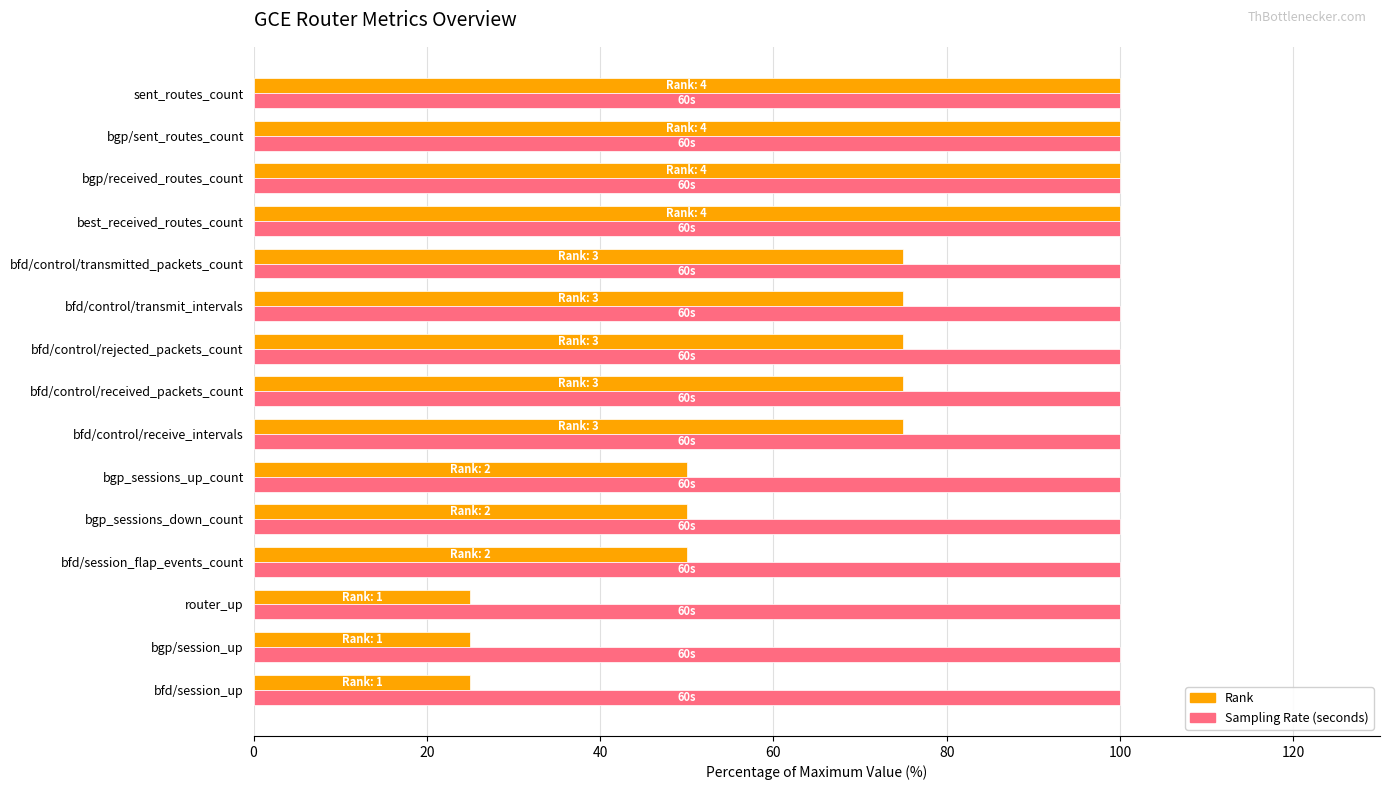

What is the total value across all series at bfd/session_up?

125